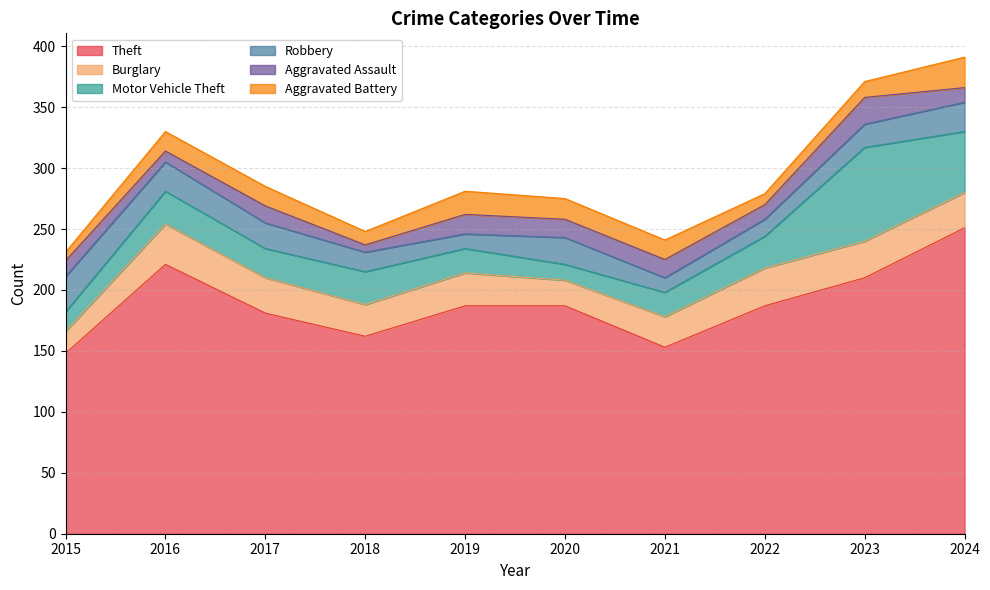

Rank the categories by Burglary value from lowest to highest.

2015, 2020, 2021, 2018, 2019, 2017, 2024, 2023, 2022, 2016